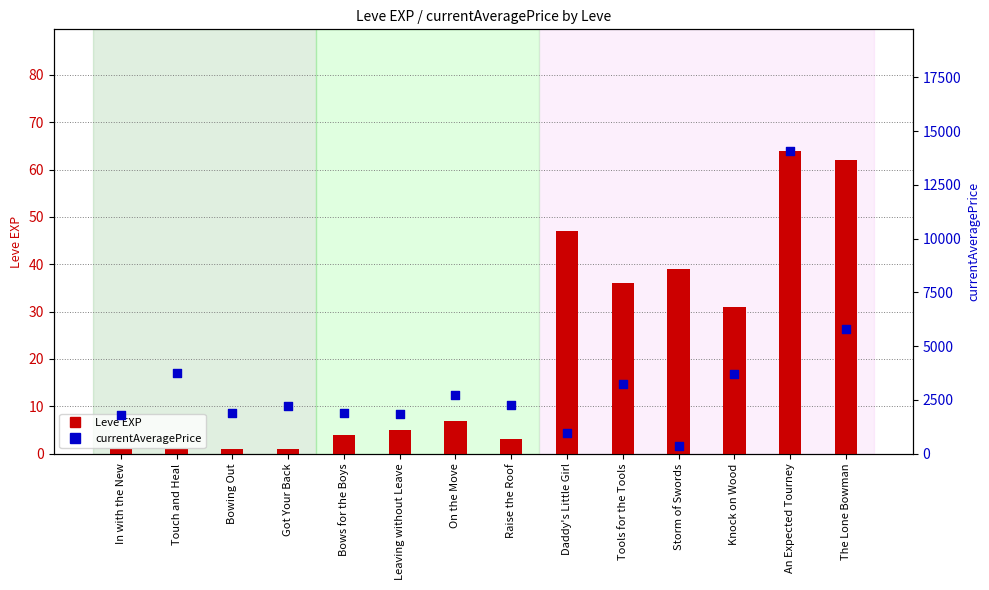

Which series reaches the minimum Y coordinate?

Leve EXP